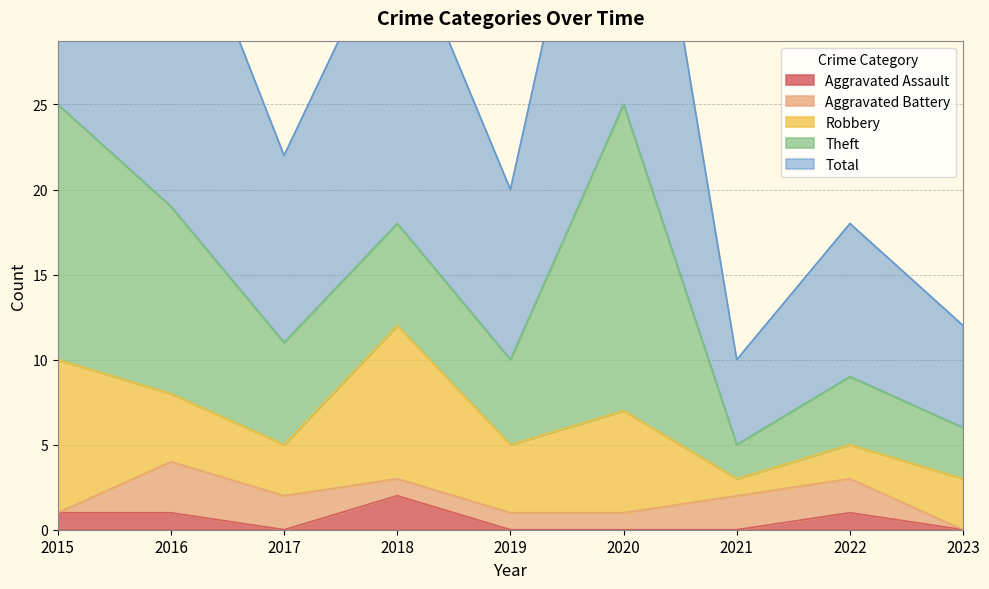

Is the value of Robbery at 2021 greater than the value of Total at 2023?

No